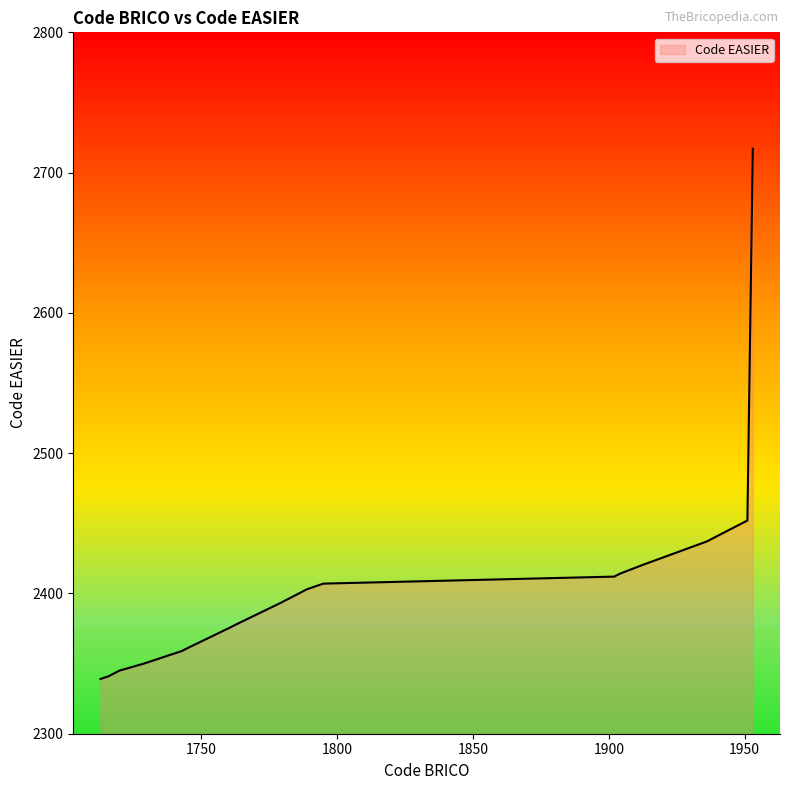

What is the difference between the maximum and minimum values?

378